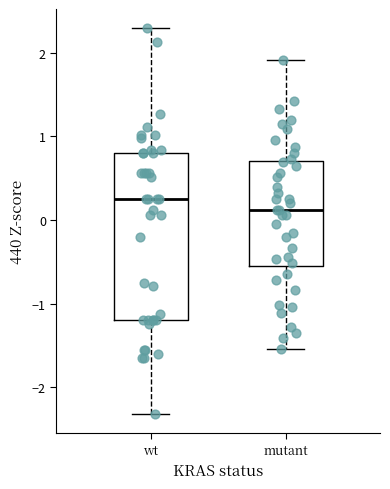

Where does the lower whisker of the box for wt end on the y-axis? The values are not printed on the chart, so give them approximately, as read against the axis.

-2.3